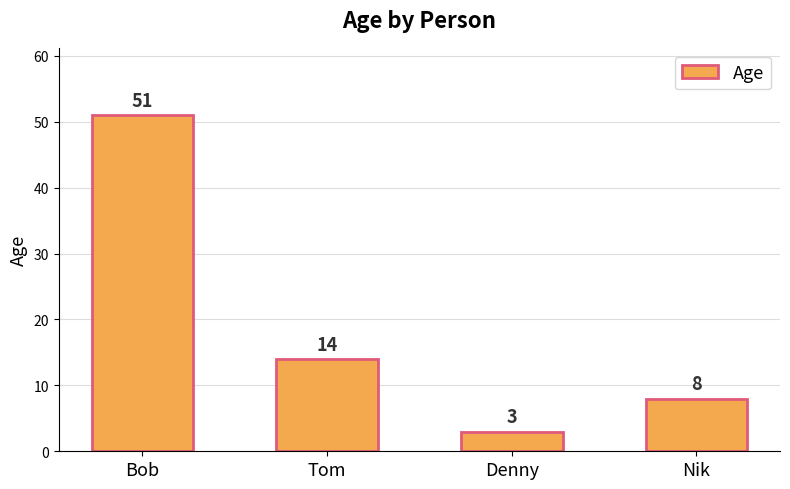

Reading left to right, extract all data points from this chart.

Bob=51	Tom=14	Denny=3	Nik=8